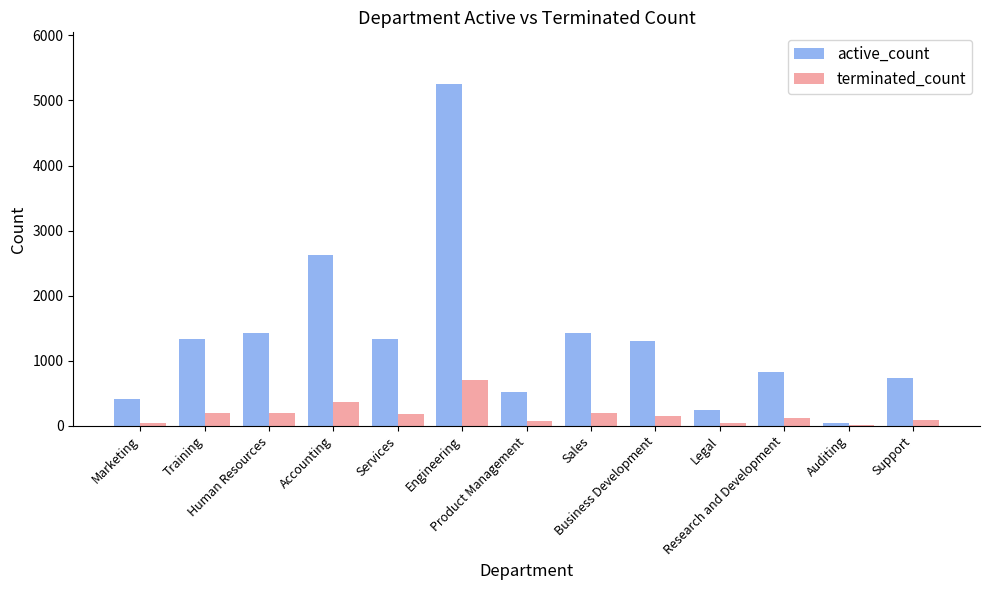

Are the bars grouped side by side (vs. stacked)?

Yes